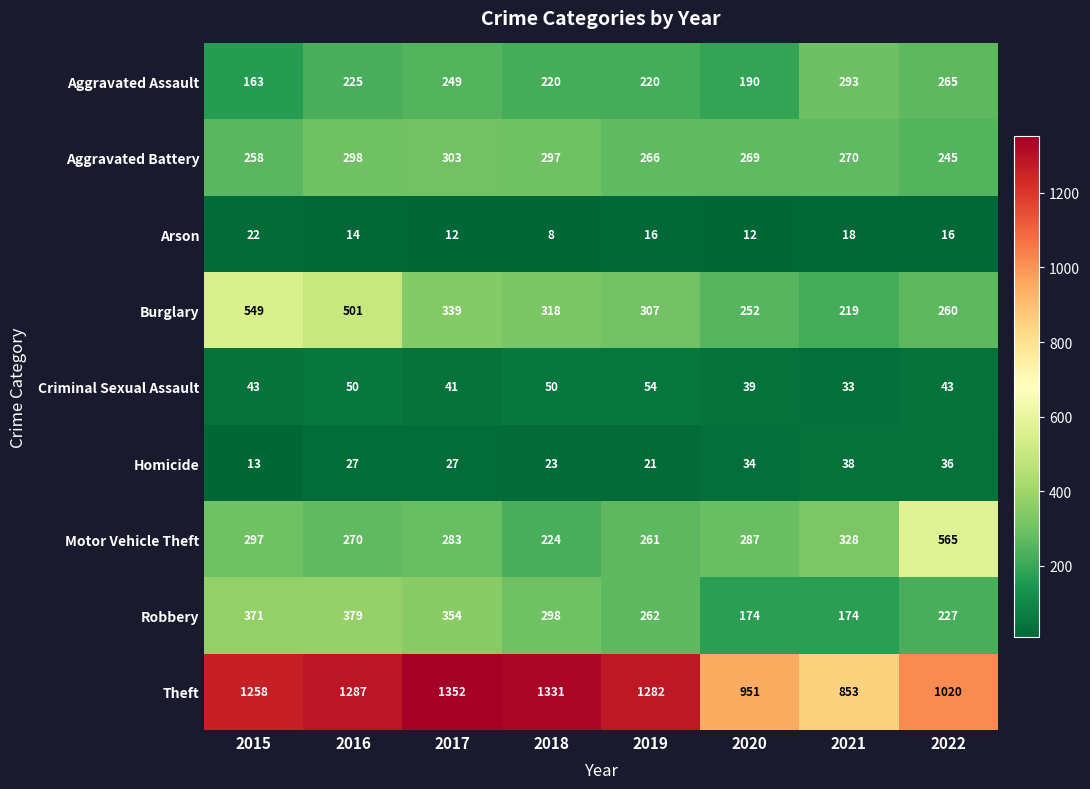

What is the spread (max minus min) of values at 2020?

939